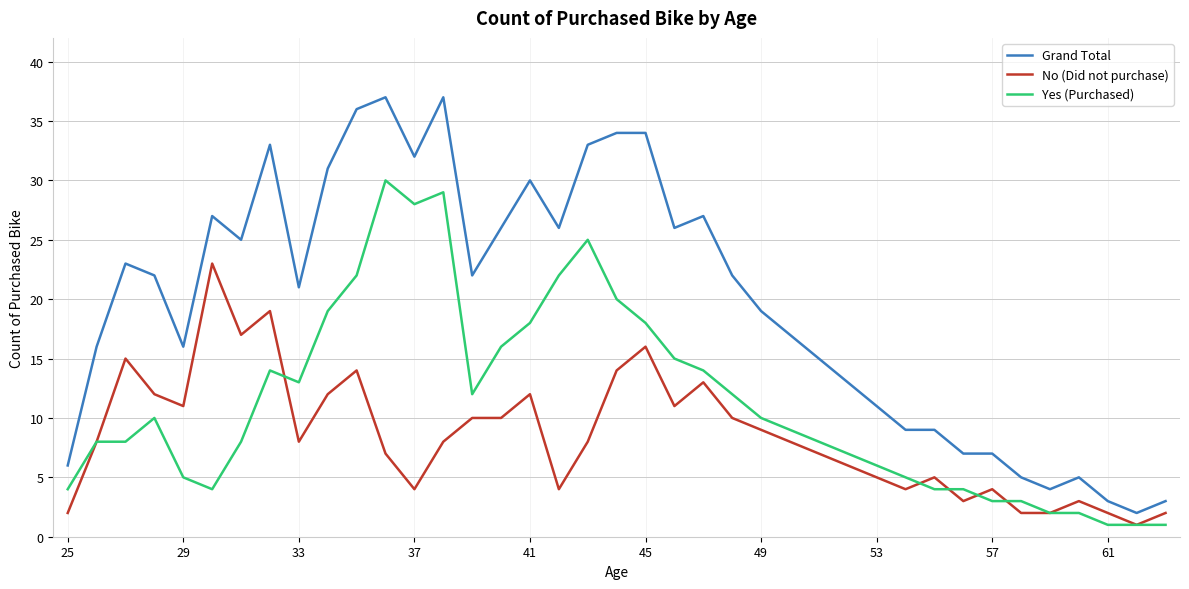

Which series has the largest range (max minus min)?

Grand Total